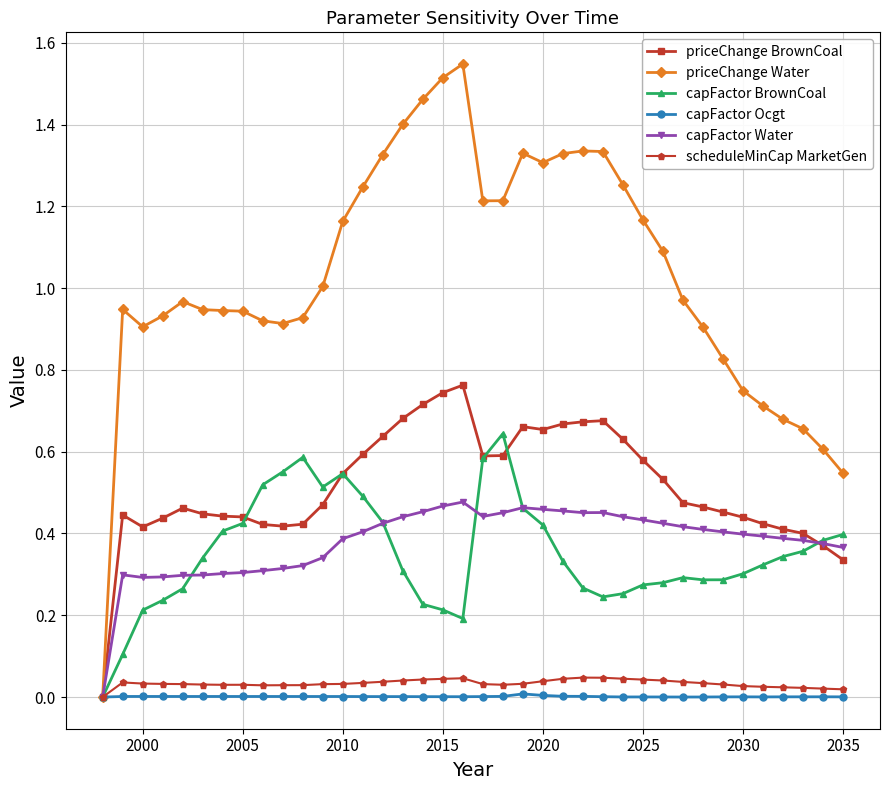

Which series has the widest spread of values?

priceChange Water